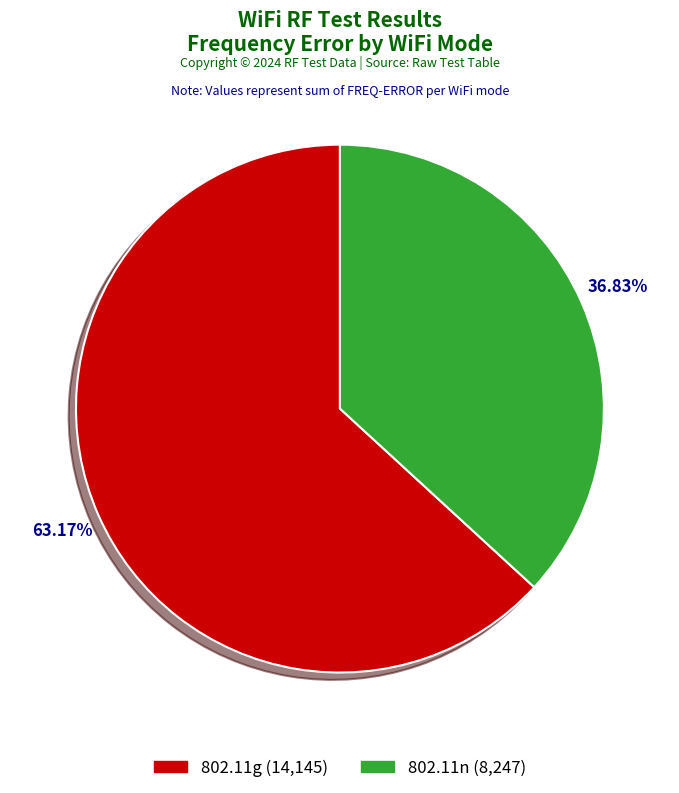

Is there any slice that represents more than half of the pie?

Yes